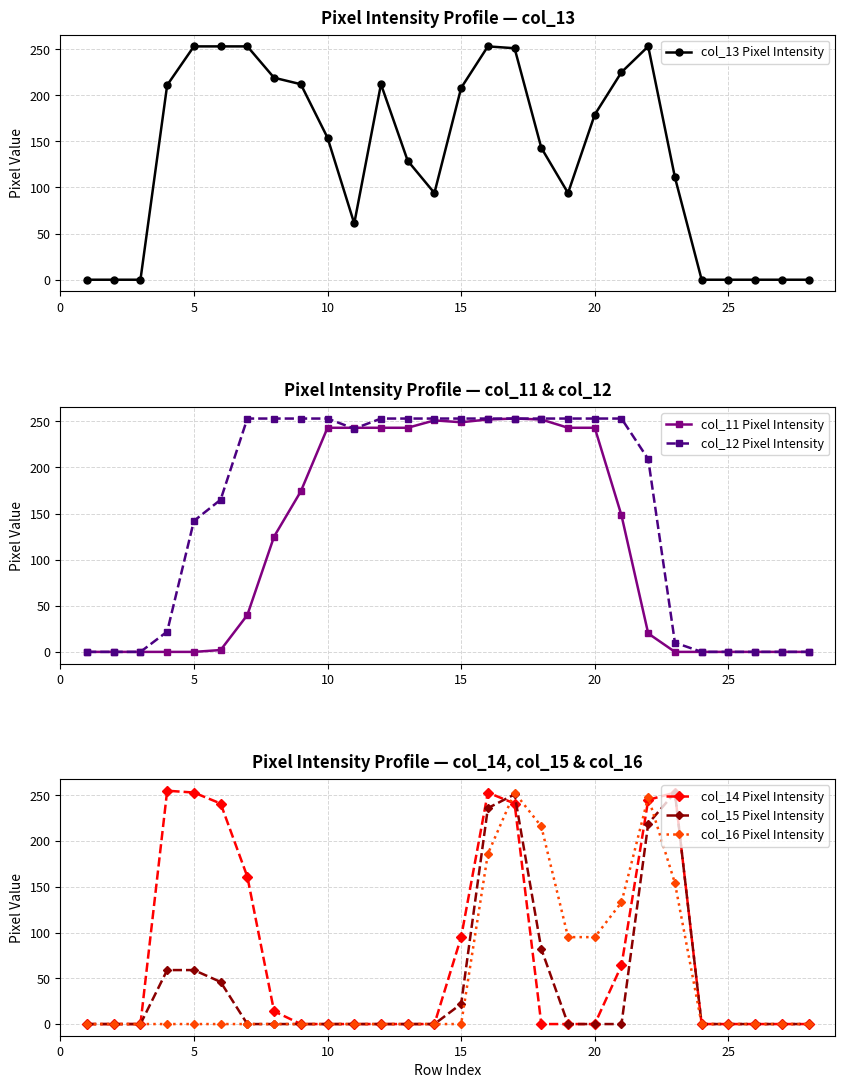

True or false: col_14 Pixel Intensity has more than 1 points higher than both neighbors.

True